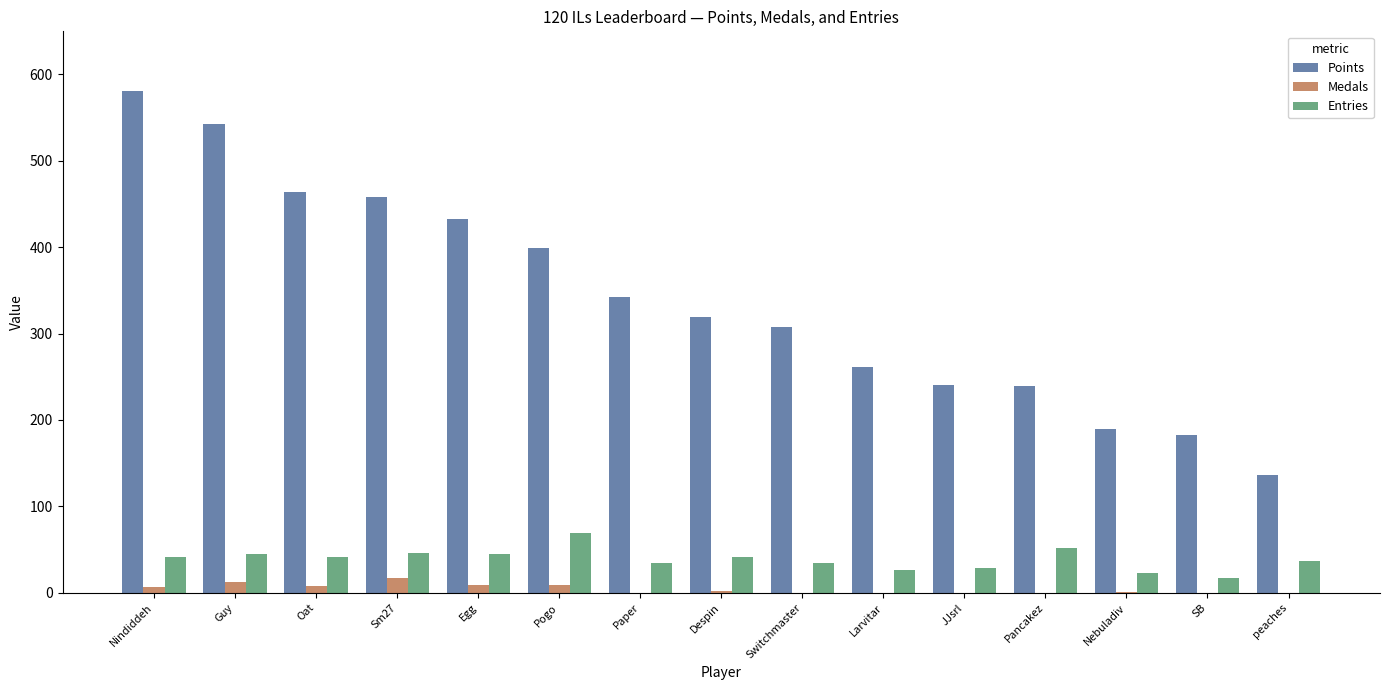

What is the sum of all Entries values?

584